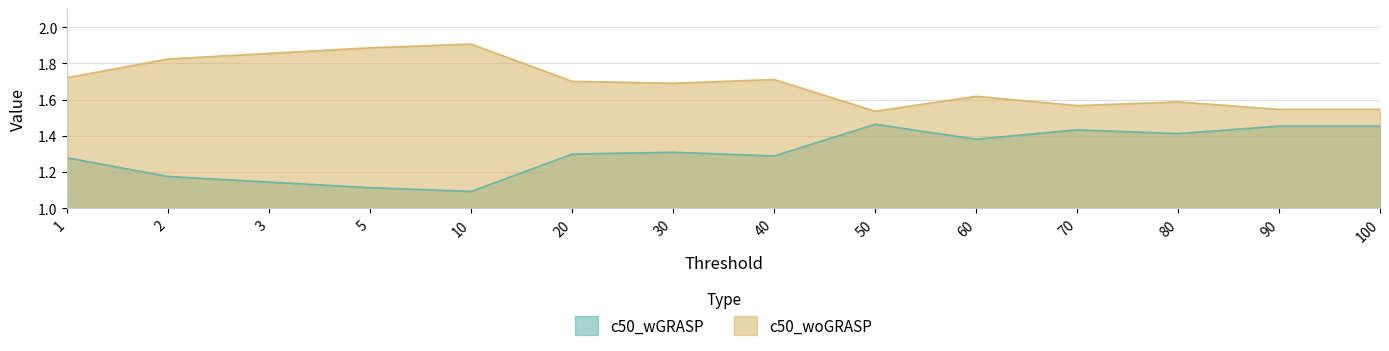

Reading left to right, list all the values displayed in this chart.

c50_wGRASP: 1.3	1.2	1.1	1.1	1.1	1.3	1.3	1.3	1.5	1.4	1.4	1.4	1.5	1.5
c50_woGRASP: 1.7	1.8	1.9	1.9	1.9	1.7	1.7	1.7	1.5	1.6	1.6	1.6	1.5	1.5